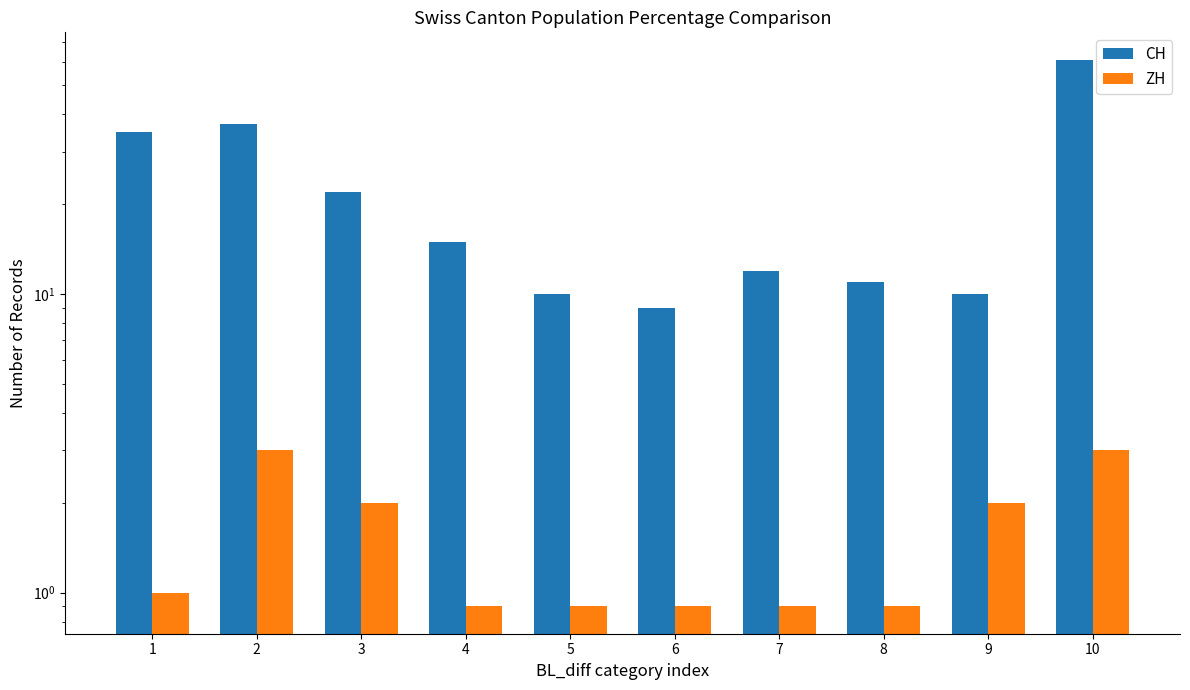

How many values in the ZH series exceed 1?

4